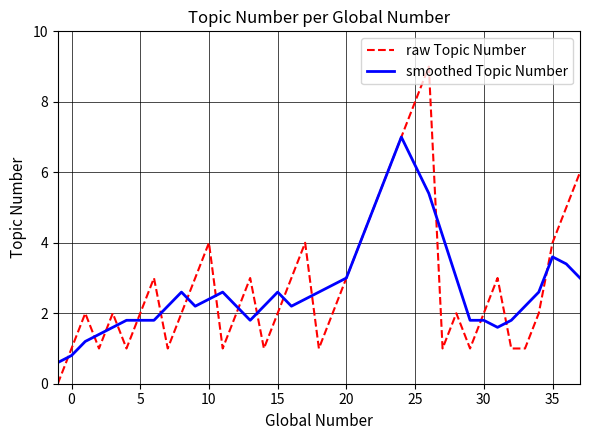

List the series in order of their peak value, highest first.

raw Topic Number, smoothed Topic Number